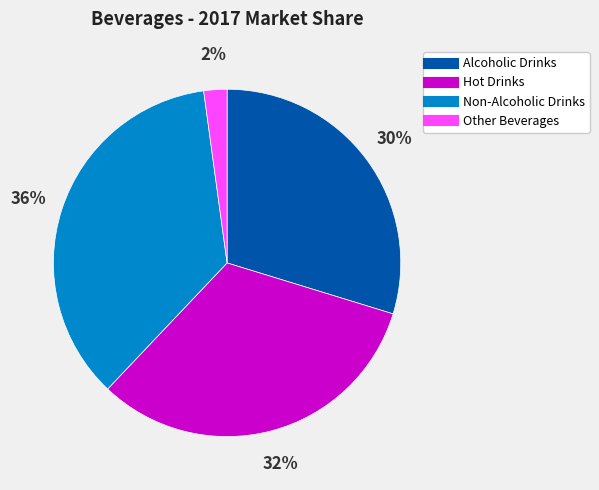

Which category has the biggest portion of the pie?

Non-Alcoholic Drinks